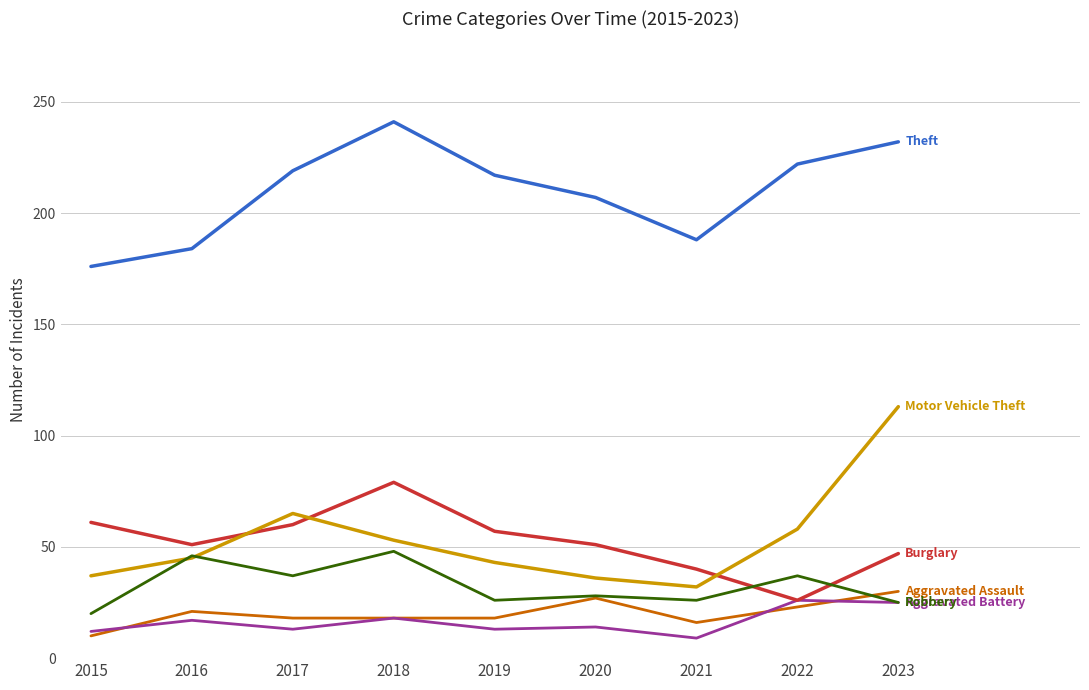

What is the spread (max minus min) of values at 2017?

206